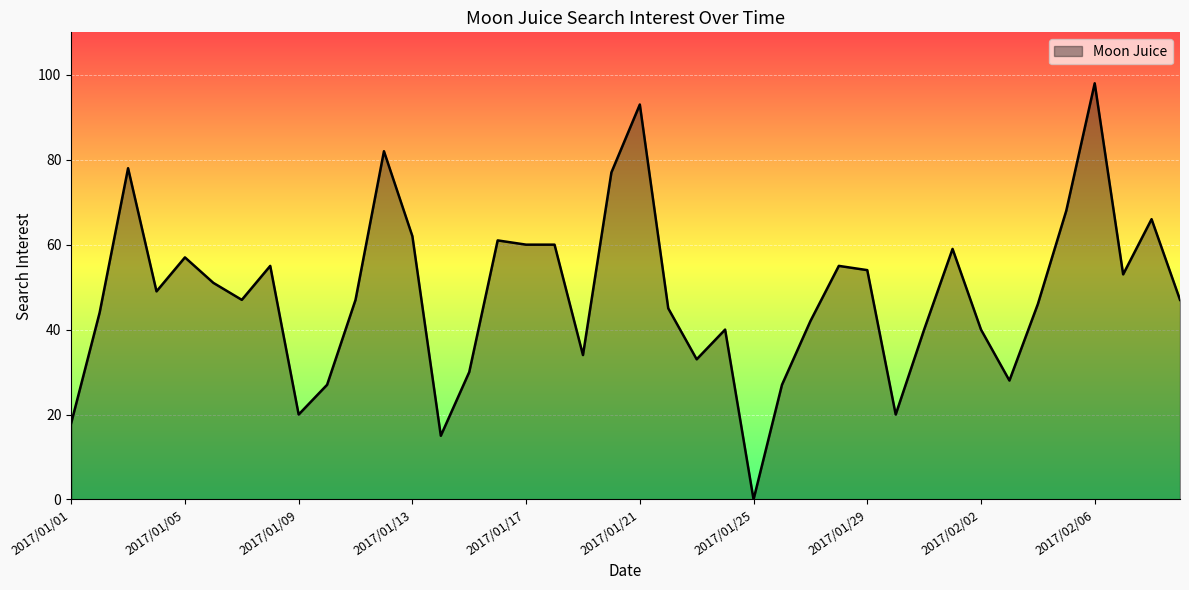

What is the greatest value displayed?

98